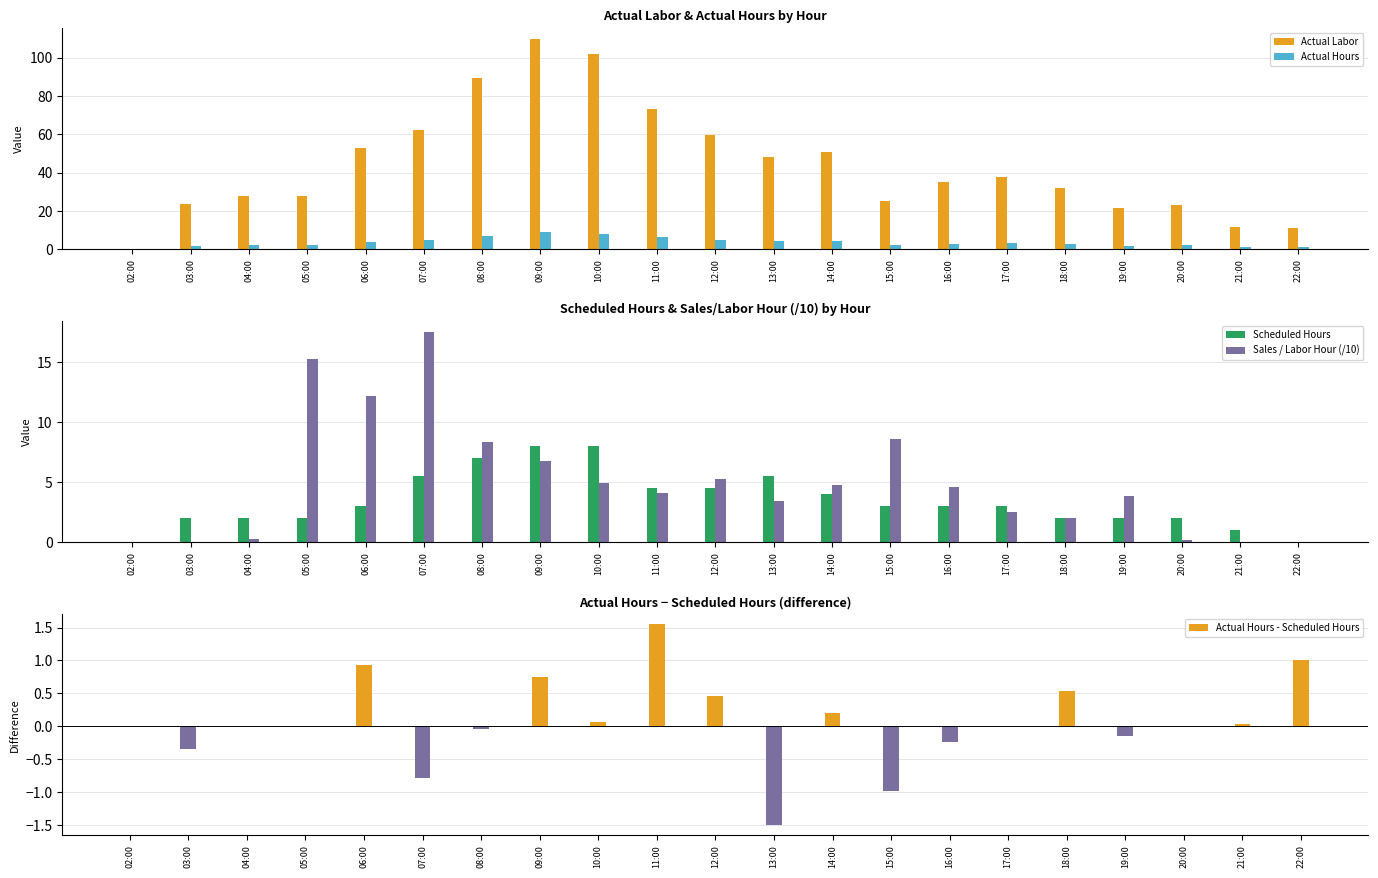

Reading right to left, list all the values displayed in this chart.

Actual Labor: 22:00=11.0	21:00=11.4	20:00=22.9	19:00=21.2	18:00=31.8	17:00=37.9	16:00=34.9	15:00=25.1	14:00=50.5	13:00=47.9	12:00=59.5	11:00=73.0	10:00=101.7	09:00=110.0	08:00=89.5	07:00=62.1	06:00=53.0	05:00=27.9	04:00=27.9	03:00=23.3	02:00=0.0
Actual Hours: 22:00=1.0	21:00=1.0	20:00=2.0	19:00=1.9	18:00=2.5	17:00=3.0	16:00=2.8	15:00=2.0	14:00=4.2	13:00=4.0	12:00=5.0	11:00=6.1	10:00=8.1	09:00=8.7	08:00=7.0	07:00=4.7	06:00=3.9	05:00=2.0	04:00=2.0	03:00=1.6	02:00=0.0
Scheduled Hours: 22:00=0.0	21:00=1.0	20:00=2.0	19:00=2.0	18:00=2.0	17:00=3.0	16:00=3.0	15:00=3.0	14:00=4.0	13:00=5.5	12:00=4.5	11:00=4.5	10:00=8.0	09:00=8.0	08:00=7.0	07:00=5.5	06:00=3.0	05:00=2.0	04:00=2.0	03:00=2.0	02:00=0.0
Sales / Labor Hour (/10): 22:00=0.0	21:00=0.0	20:00=0.2	19:00=3.9	18:00=2.0	17:00=2.5	16:00=4.6	15:00=8.6	14:00=4.7	13:00=3.4	12:00=5.3	11:00=4.1	10:00=5.0	09:00=6.8	08:00=8.4	07:00=17.5	06:00=12.2	05:00=15.3	04:00=0.3	03:00=0.0	02:00=0.0
Actual Hours - Scheduled Hours: 22:00=1.0	21:00=0.0	20:00=0.0	19:00=-0.1	18:00=0.5	17:00=-0.0	16:00=-0.2	15:00=-1.0	14:00=0.2	13:00=-1.5	12:00=0.5	11:00=1.6	10:00=0.1	09:00=0.7	08:00=-0.0	07:00=-0.8	06:00=0.9	05:00=0.0	04:00=0.0	03:00=-0.4	02:00=0.0